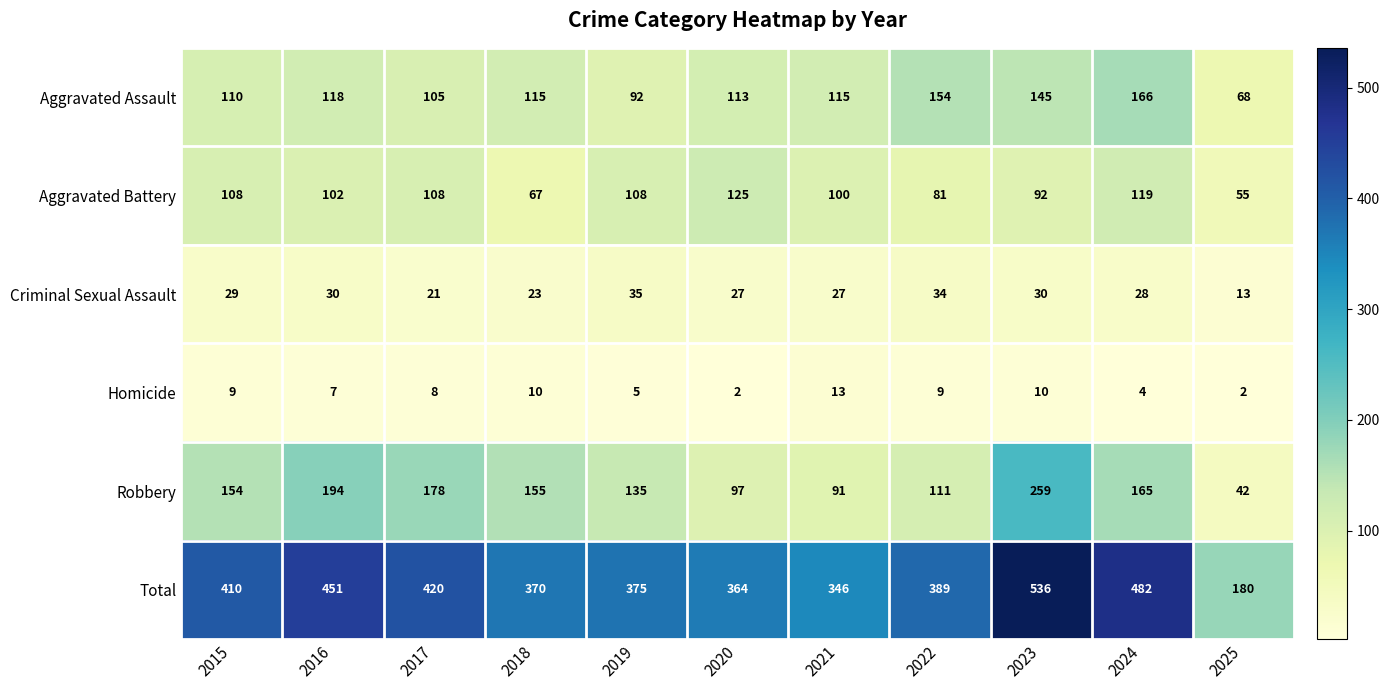

What is the difference between the highest and lowest values at 2015?

401